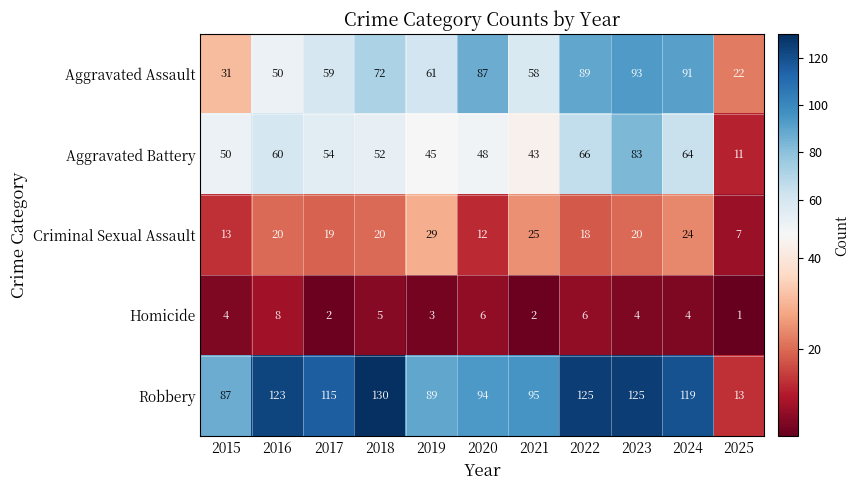

Which series has the widest spread of values?

Robbery